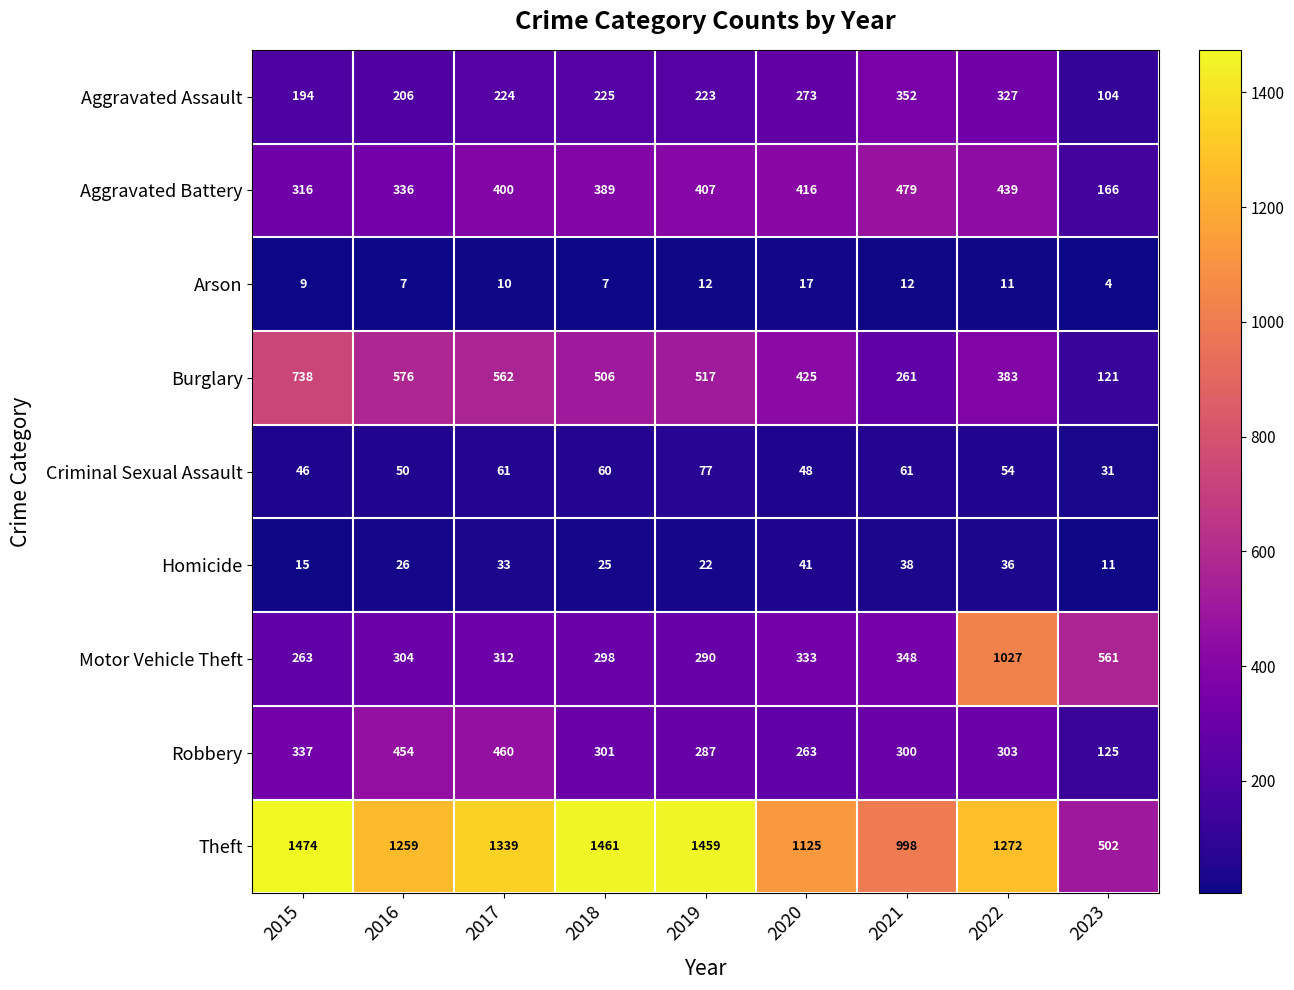

At how many categories does at least one series exceed 484?

9